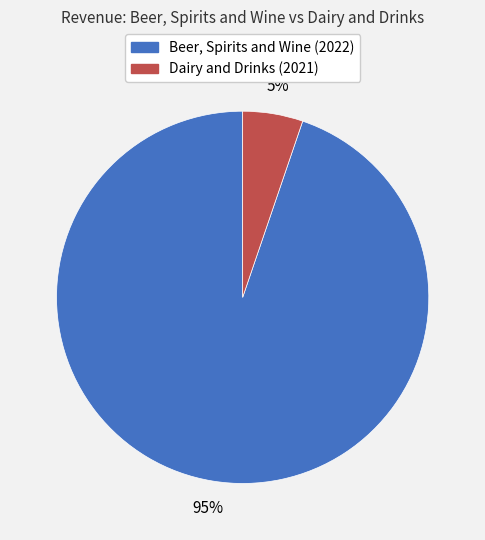

Which has a higher value, Beer, Spirits and Wine (2022) or Dairy and Drinks (2021)?

Beer, Spirits and Wine (2022)